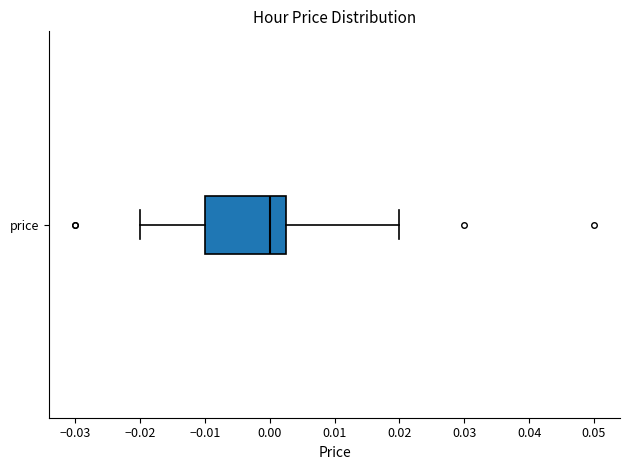

Where is the right edge of the box for price on the x-axis? The values are not printed on the chart, so give them approximately, as read against the axis.

0.003